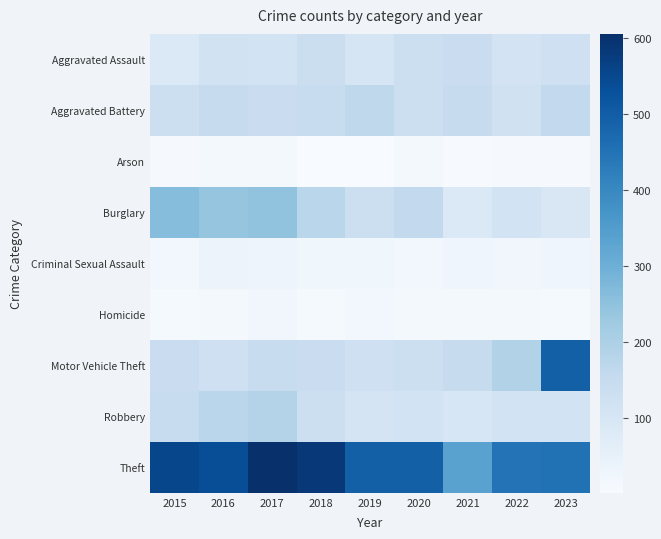

Reading left to right, extract all data points from this chart.

Aggravated Assault: 2015=85	2016=116	2017=113	2018=137	2019=105	2020=134	2021=140	2022=112	2023=125
Aggravated Battery: 2015=133	2016=149	2017=140	2018=146	2019=167	2020=132	2021=149	2022=121	2023=159
Arson: 2015=7	2016=15	2017=13	2018=2	2019=4	2020=14	2021=6	2022=8	2023=8
Burglary: 2015=262	2016=242	2017=247	2018=176	2019=134	2020=160	2021=86	2022=115	2023=92
Criminal Sexual Assault: 2015=20	2016=36	2017=32	2018=25	2019=25	2020=19	2021=27	2022=23	2023=27
Homicide: 2015=10	2016=14	2017=22	2018=11	2019=18	2020=12	2021=12	2022=12	2023=10
Motor Vehicle Theft: 2015=140	2016=129	2017=144	2018=140	2019=127	2020=132	2021=149	2022=191	2023=494
Robbery: 2015=147	2016=176	2017=187	2018=134	2019=108	2020=114	2021=99	2022=114	2023=115
Theft: 2015=554	2016=537	2017=606	2018=586	2019=495	2020=495	2021=337	2022=450	2023=454